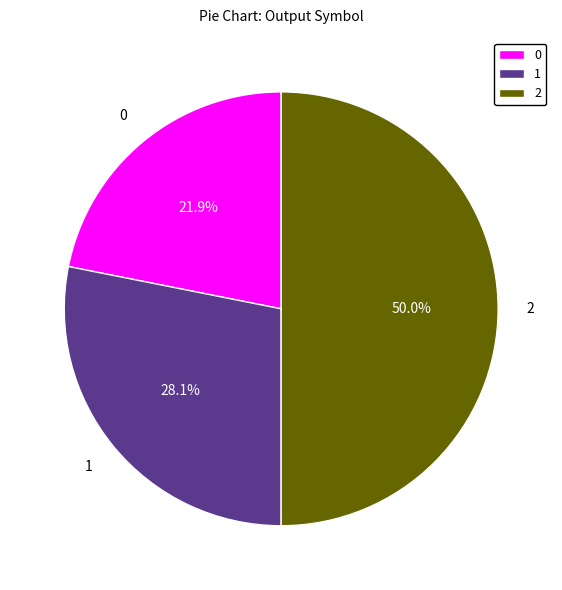

What percentage is the 0 slice, to the nearest percent?

22%